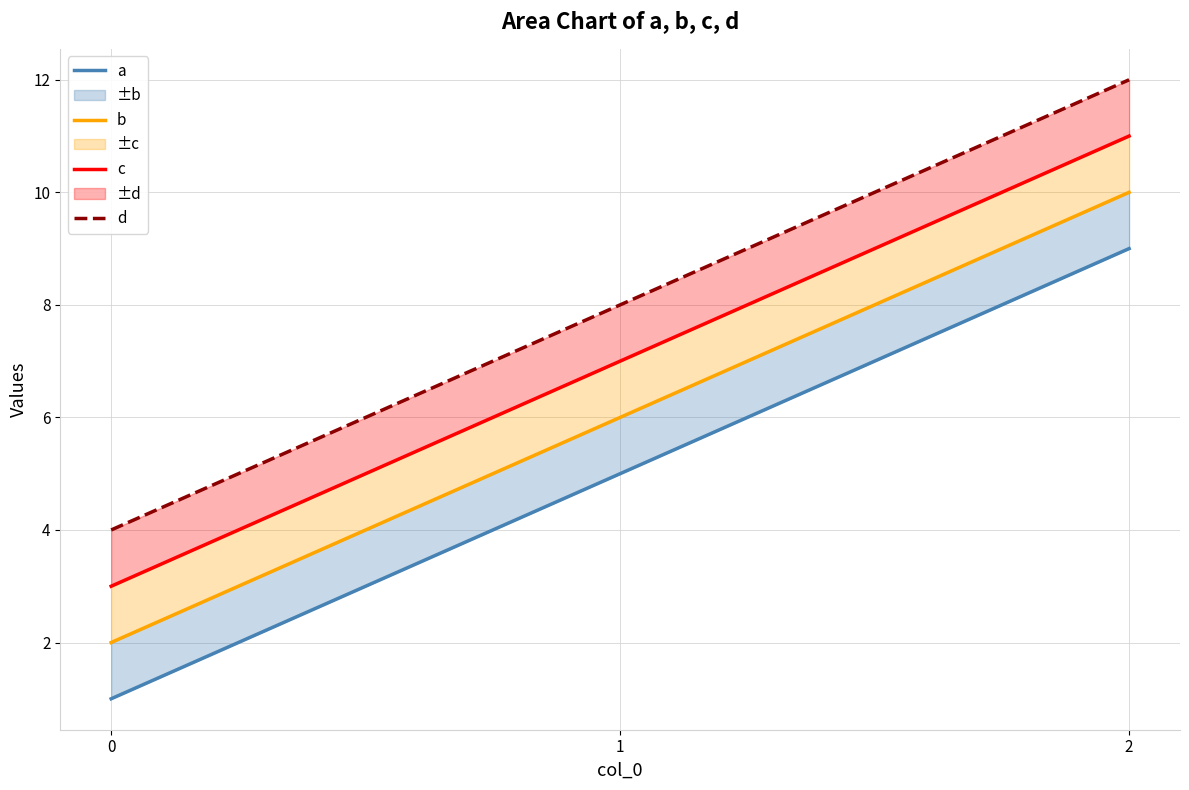

What is the value of the a point at the 3rd from the left?

9